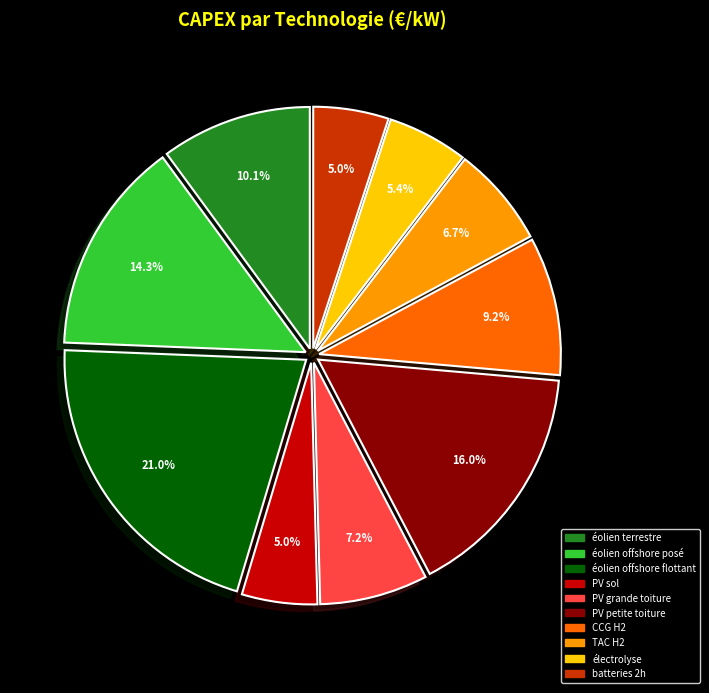

Count the number of slices in the pie.

10